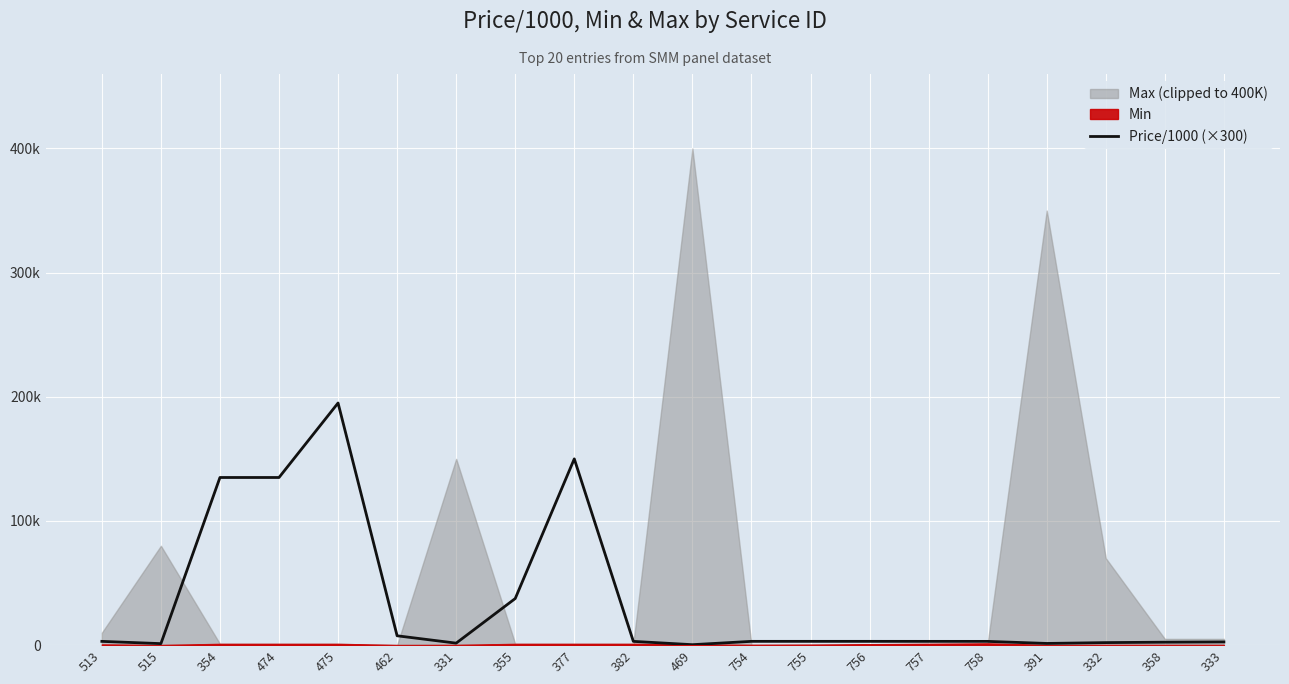

List the labels in order of value, smallest first.

469, 515, 391, 331, 332, 358, 333, 758, 513, 382, 757, 754, 755, 756, 462, 355, 354, 474, 377, 475